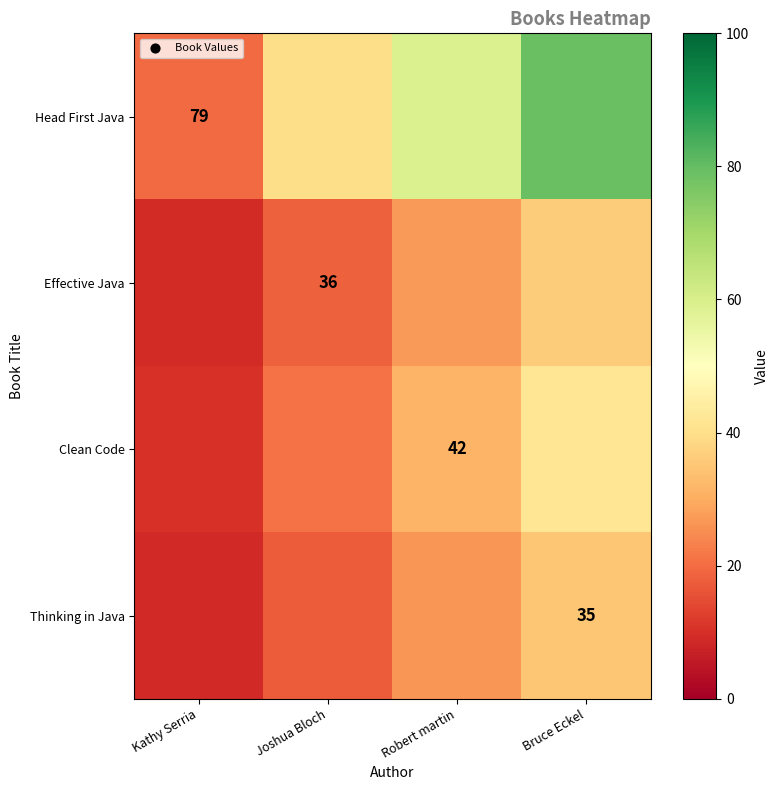

True or false: Clean Code has a value of 10.5 at Kathy Serria.

True